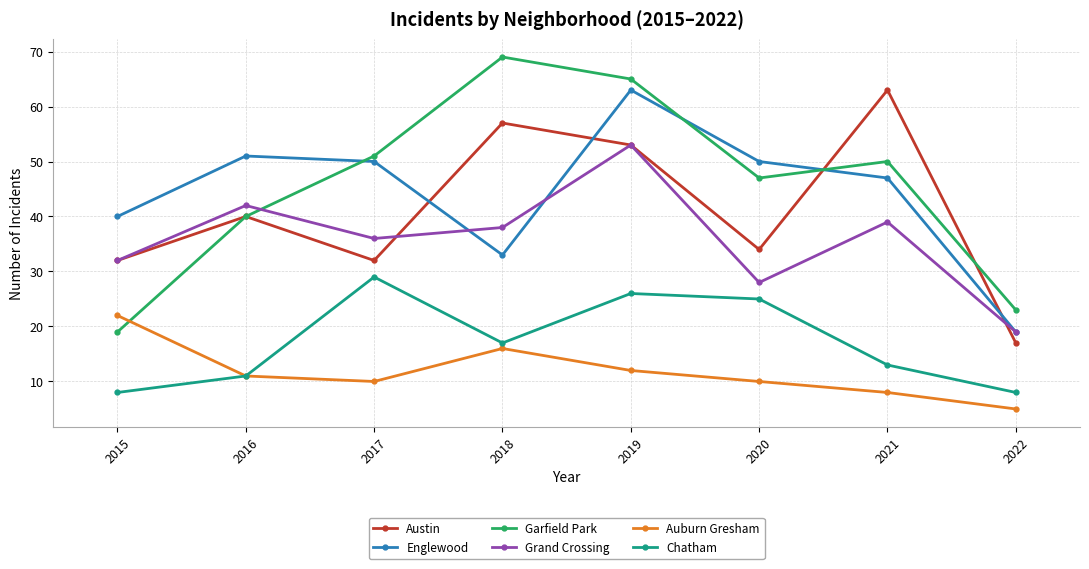

What is the total value across all series at 2019?

272